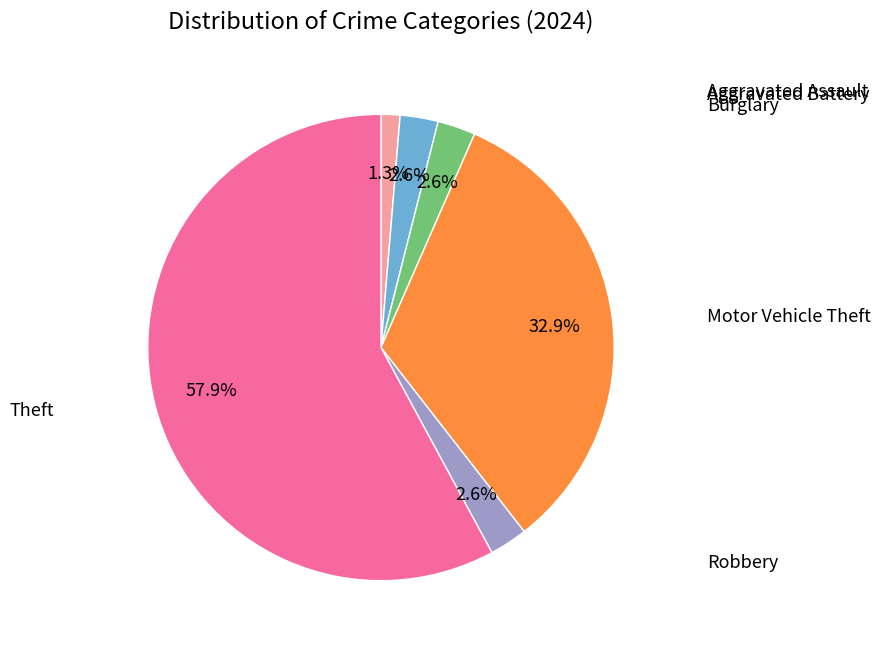

Count the number of slices in the pie.

6